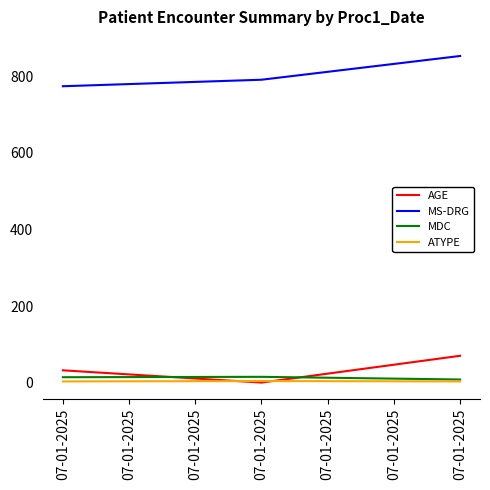

What are all the series names shown in the legend?

AGE, MS-DRG, MDC, ATYPE